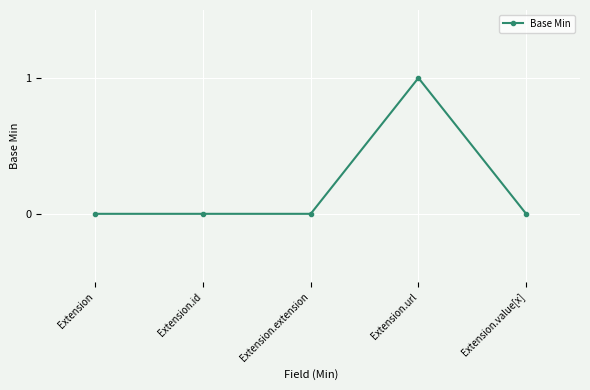

Which category has the highest value across all series?

Extension.url